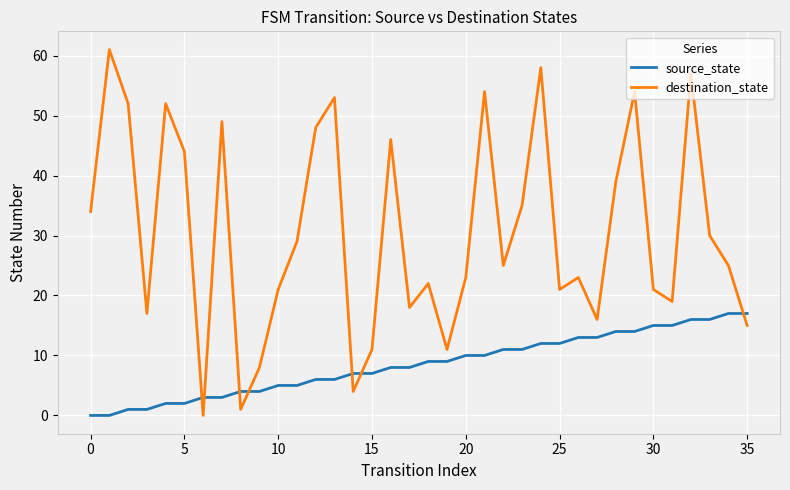

Which series has the largest range (max minus min)?

destination_state